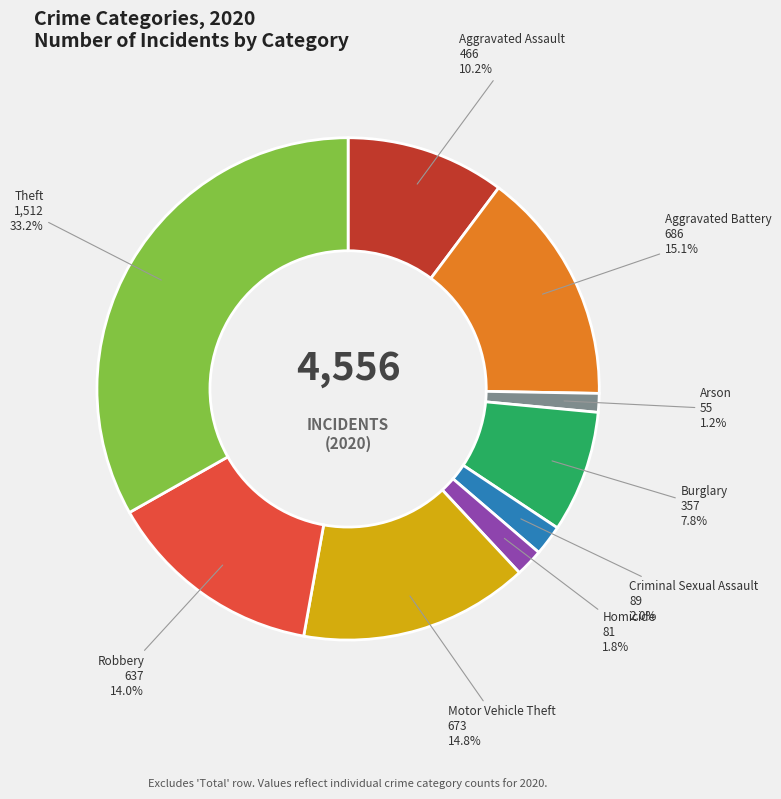

Is there a majority slice in this chart?

No